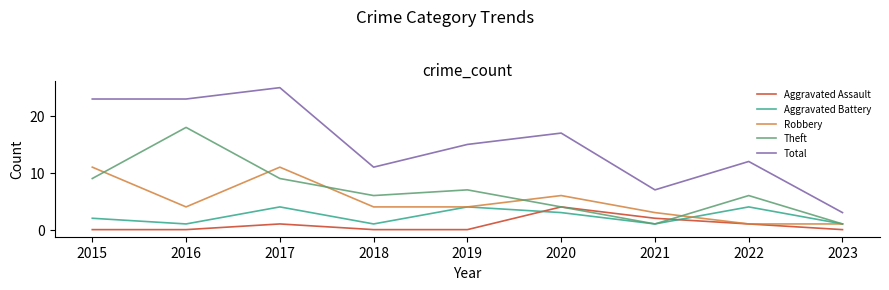

The value of Aggravated Assault at 2023 is -3. True or false?

False